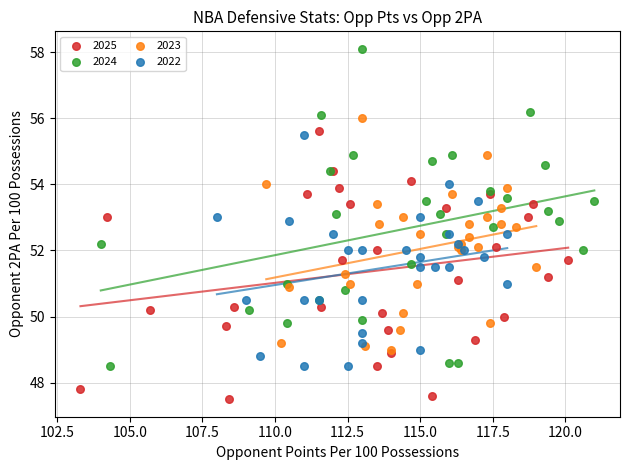

Which series contains the lowest Y value?

2025